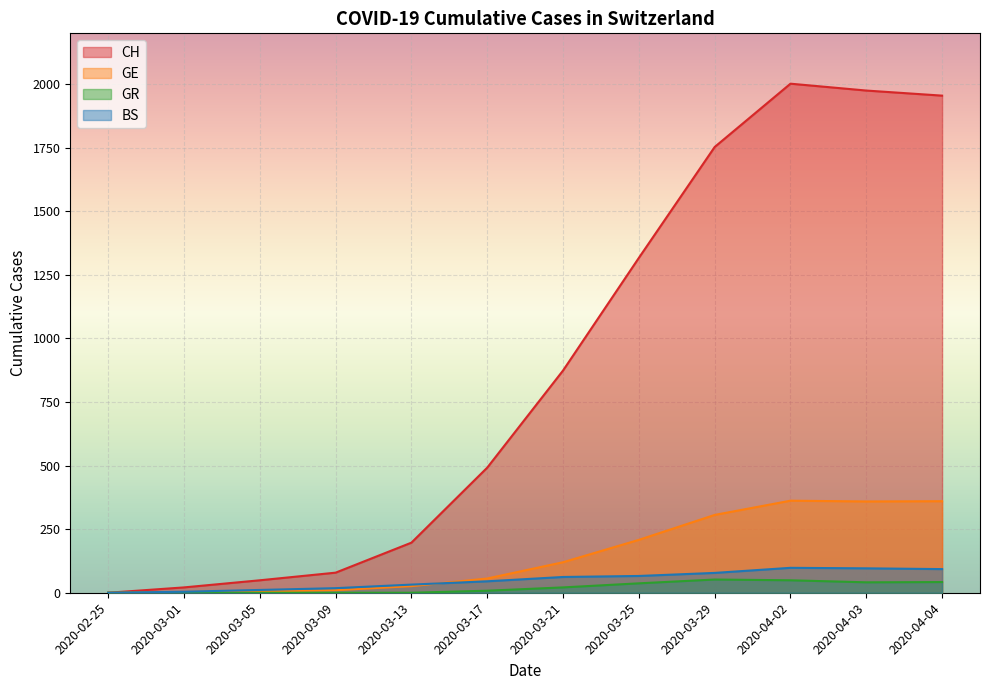

Which category has the lowest value across all series?

2020-02-25